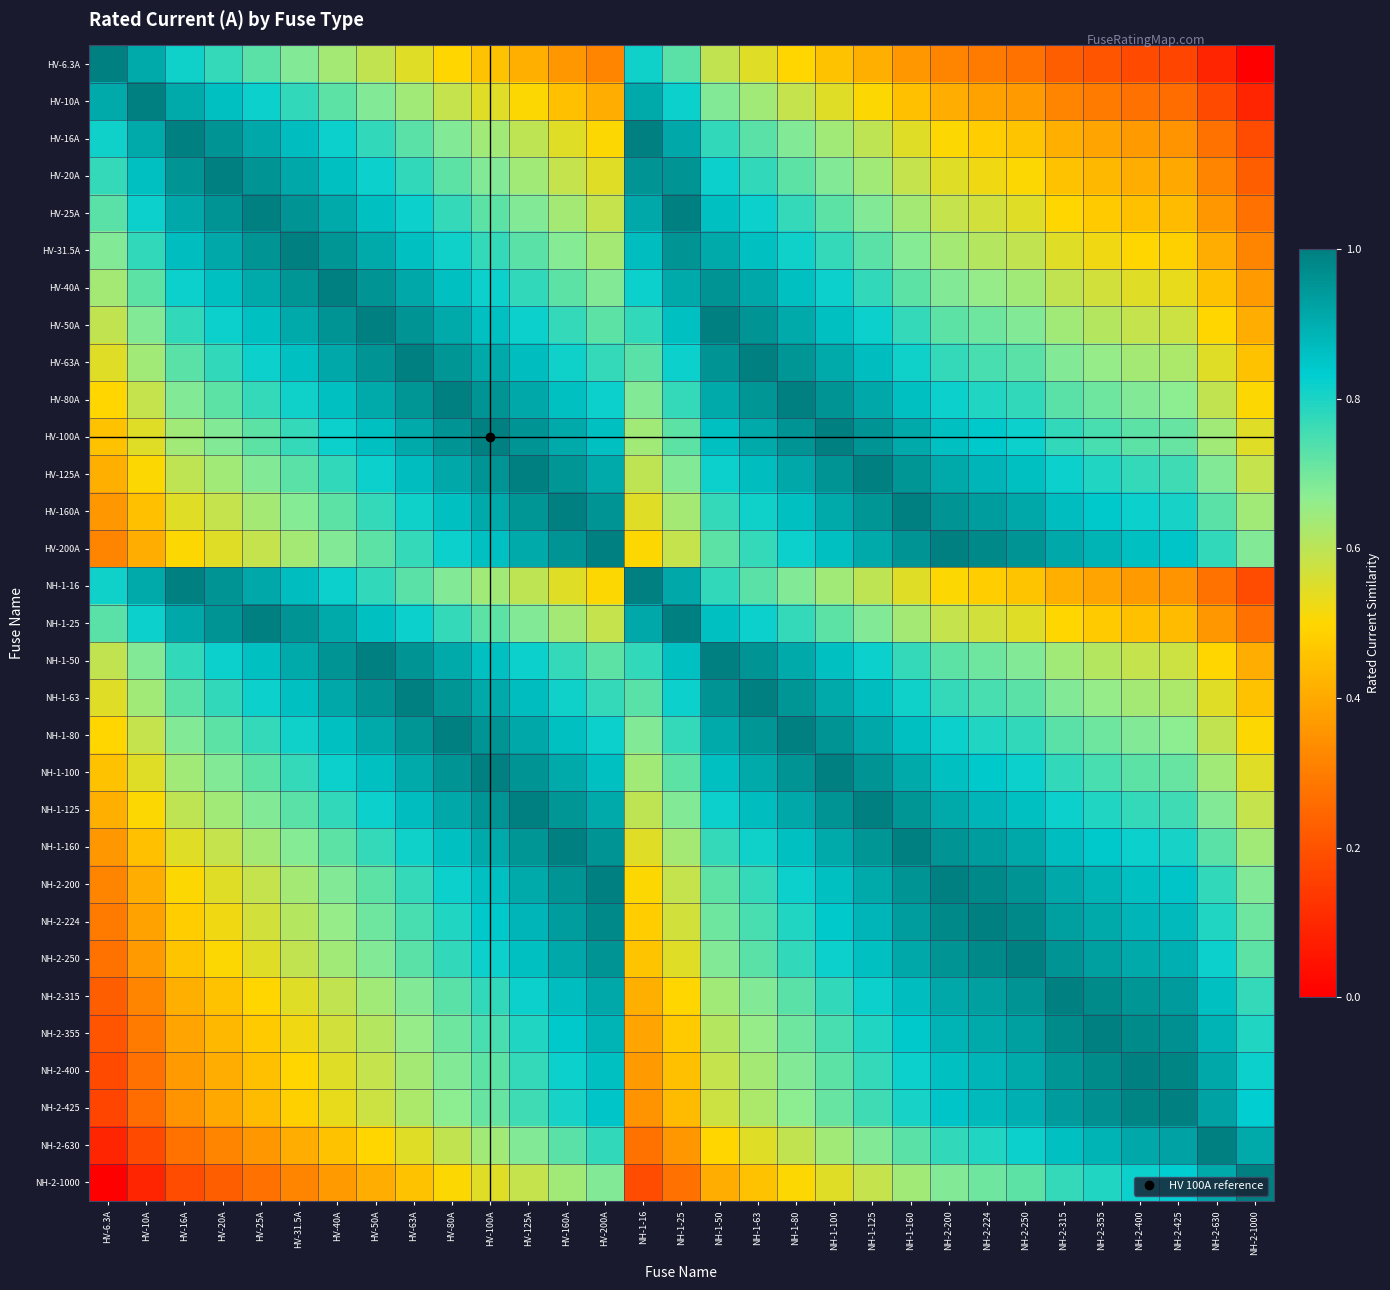

What is the total value across all series at NH-2-400?

21.2